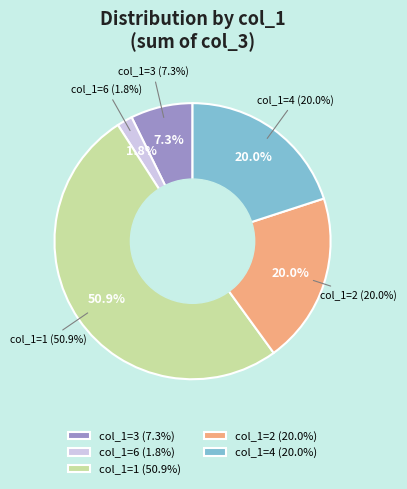

Does 4 account for over 50% of the chart?

No